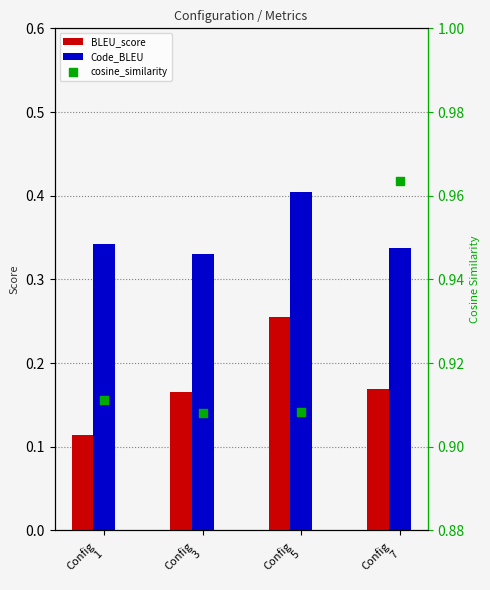

What is the total value across all series at Config
3?

1.4